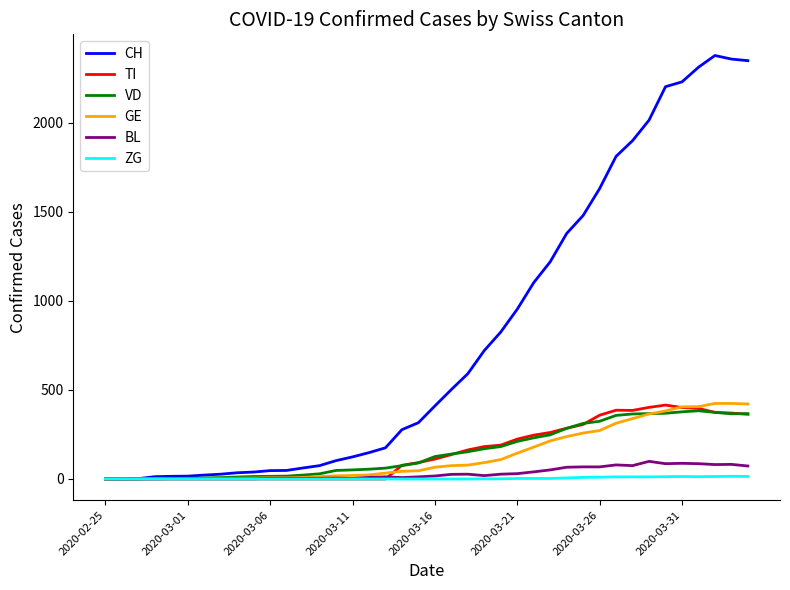

Which series has the largest total across all categories?

CH